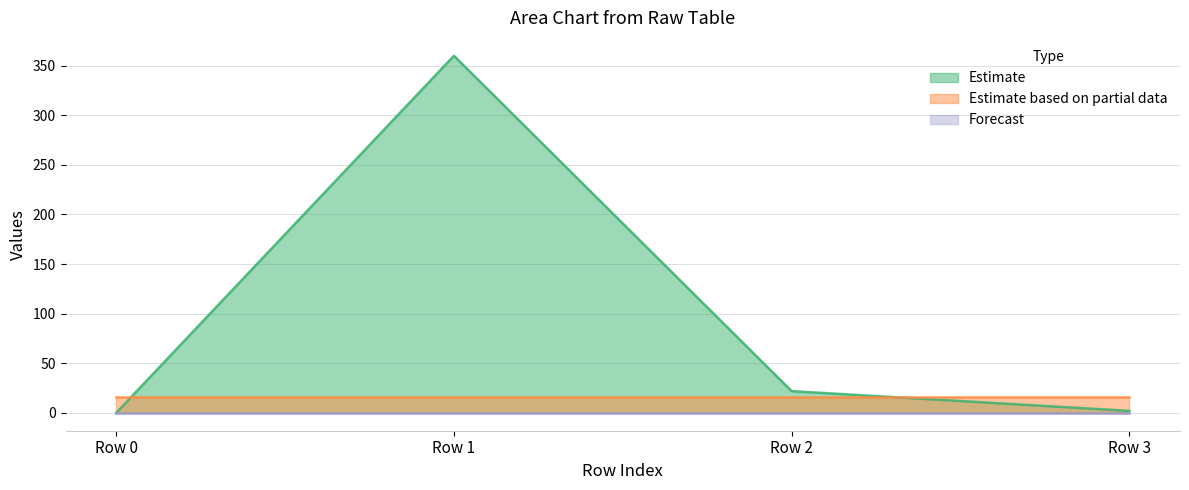

Reading left to right, list all the values displayed in this chart.

col_1: 0.0	360.0	21.9	2.0
col_3: 16.0	16.0	16.0	16.0
col_4: 0.0	0.0	0.0	0.0